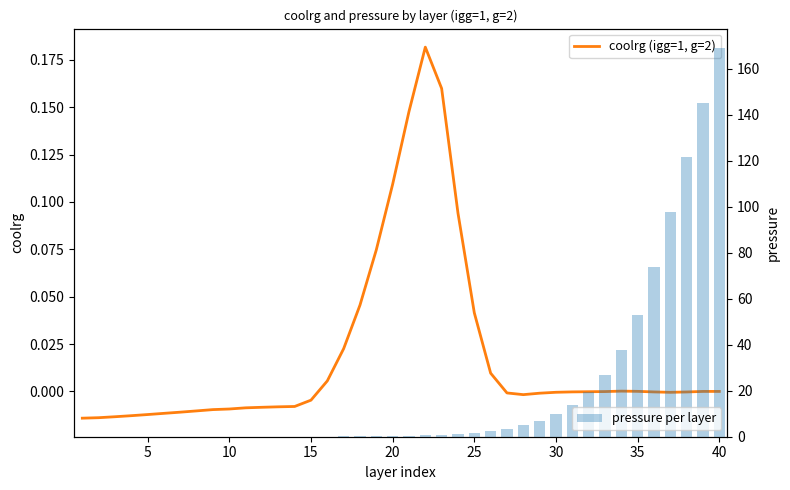

Rank the series by their average value, from lowest to highest.

coolrg (igg=1, g=2), pressure per layer